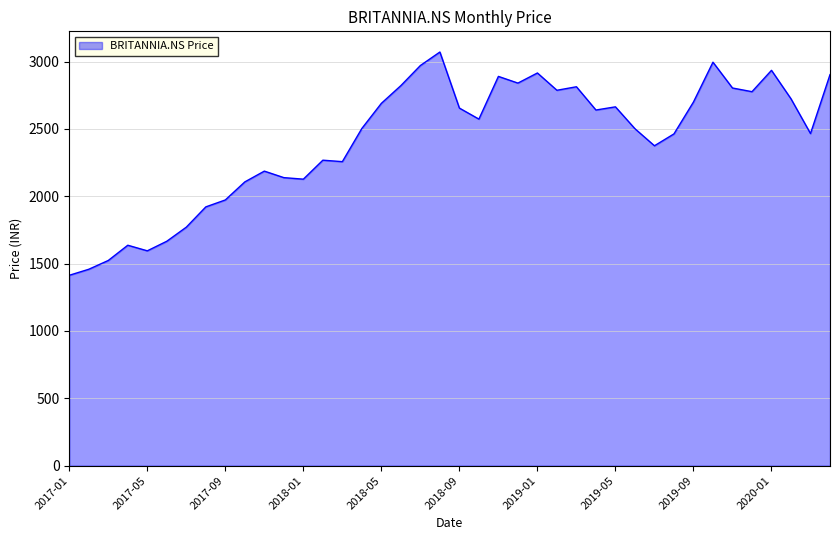

What is the maximum value shown in the chart?

3070.6